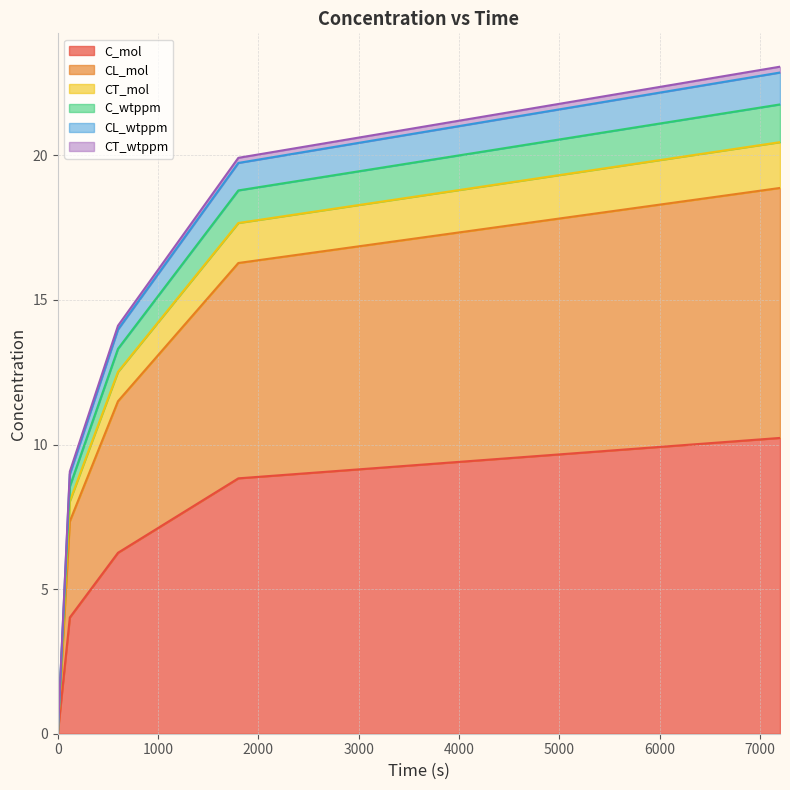

What are all the series names shown in the legend?

C_mol, CL_mol, CT_mol, C_wtppm, CL_wtppm, CT_wtppm